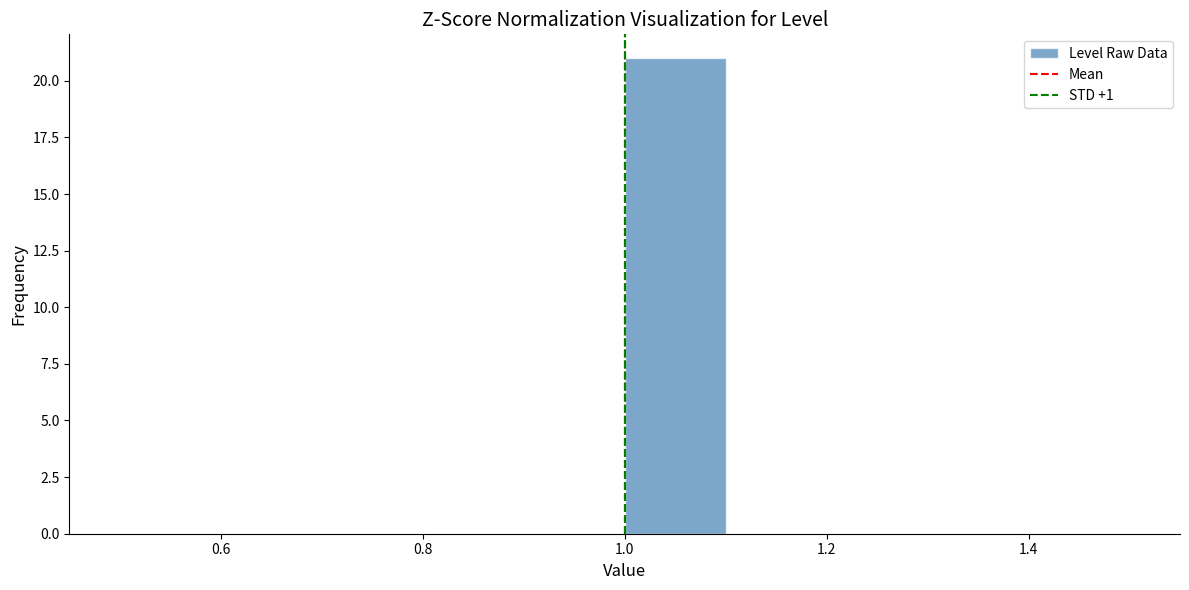

How tall is the bar that spans 1.0 to 1.1 on the x-axis? The values are not printed on the chart, so give them approximately, as read against the axis.

21